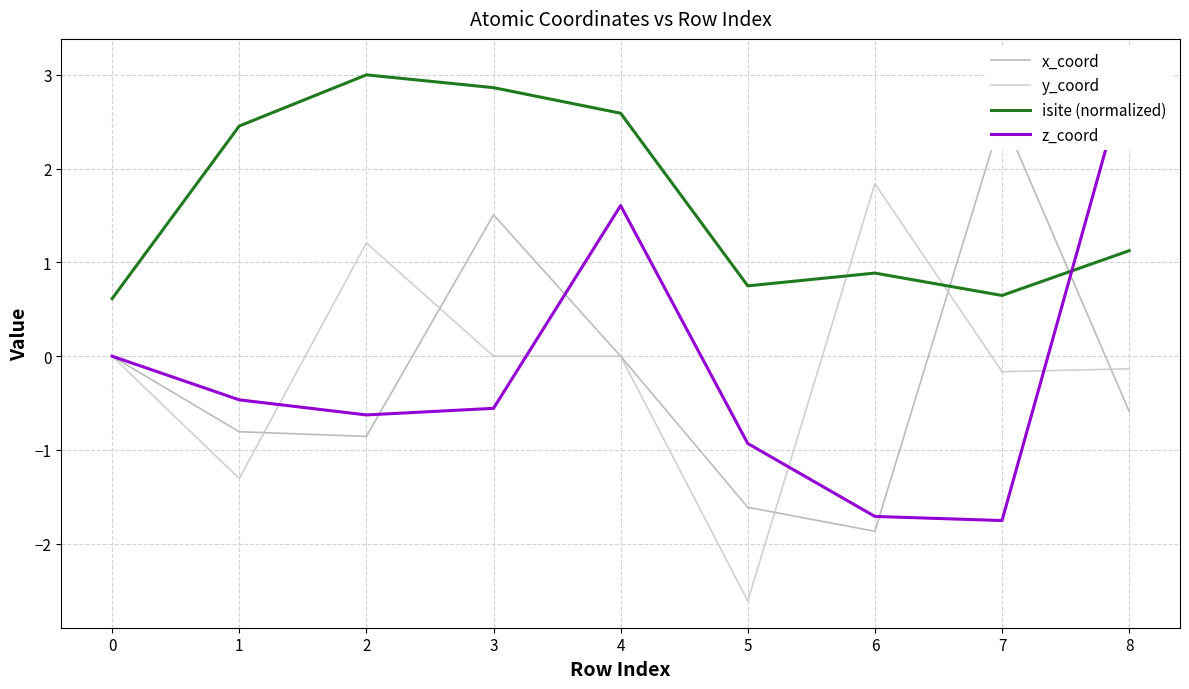

What is the sum of the isite (normalized) values at 2 and 4?

5.6